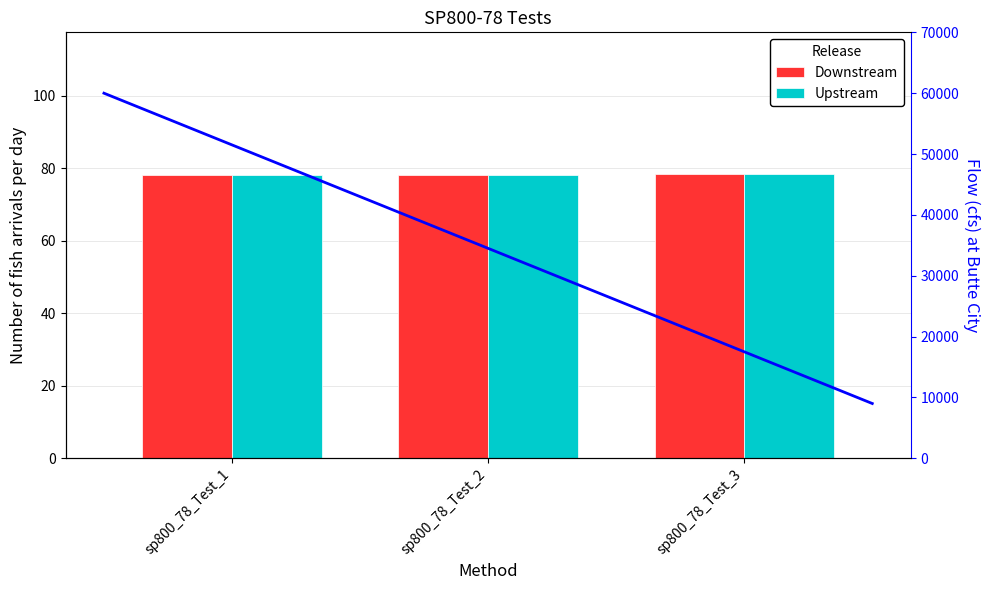

Is it true that the value at sp800_78_Test_2 is 126.6?

False